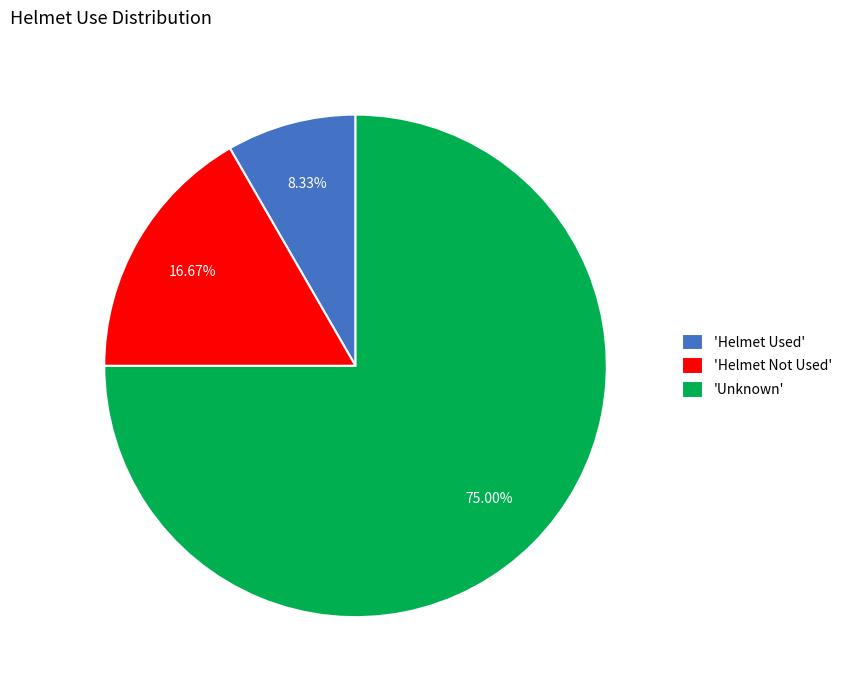

What is the smallest slice in the pie chart?

'Helmet Used'